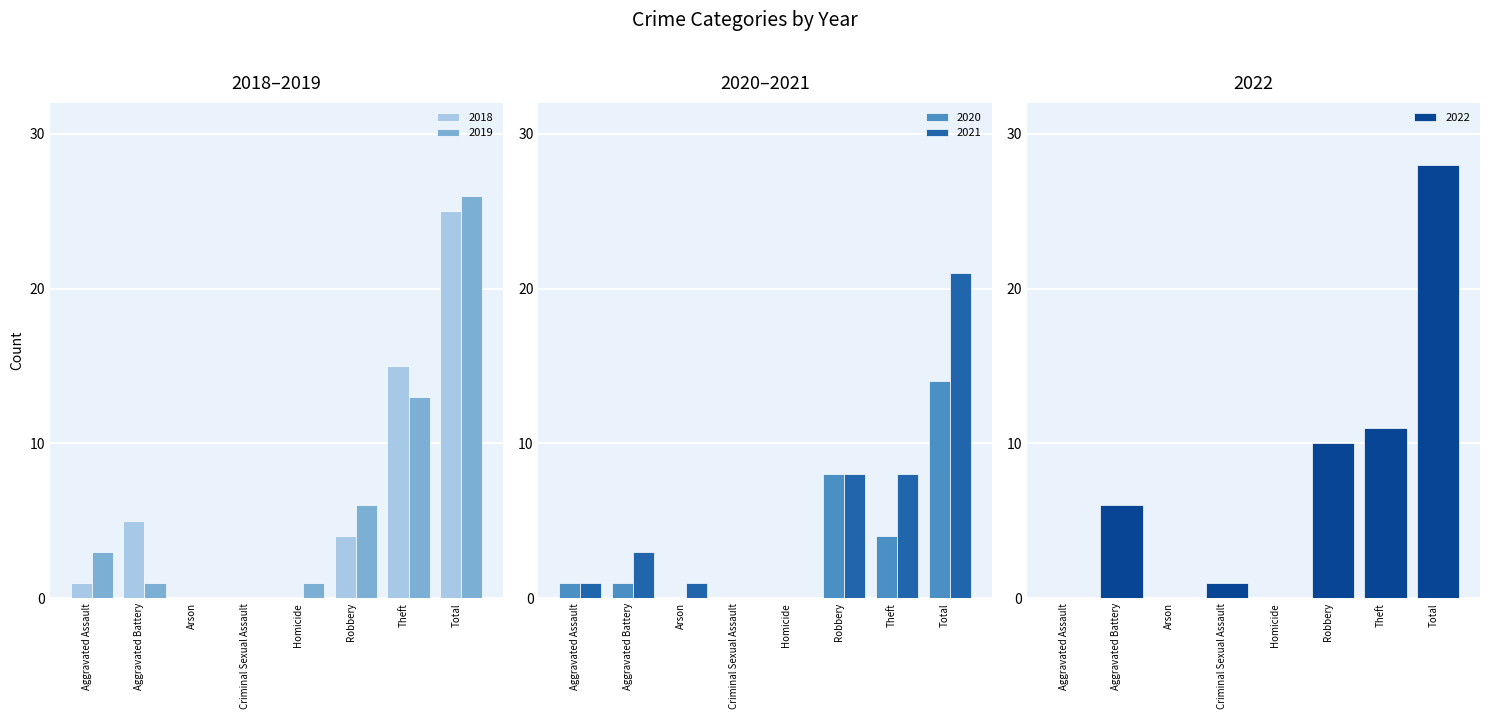

Where is 2020 nearest to the value 7?

Robbery